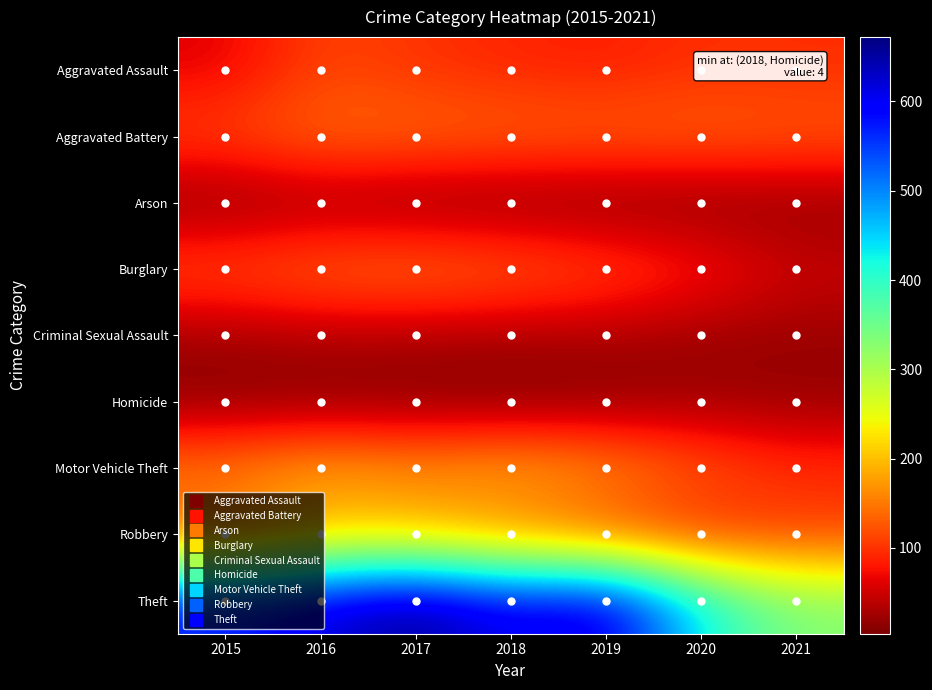

Reading right to left, extract all data points from this chart.

Aggravated Assault: 2021=96	2020=98	2019=84	2018=90	2017=99	2016=114	2015=61
Aggravated Battery: 2021=131	2020=137	2019=136	2018=138	2017=142	2016=143	2015=115
Arson: 2021=13	2020=7	2019=6	2018=7	2017=8	2016=18	2015=9
Burglary: 2021=51	2020=91	2019=119	2018=138	2017=150	2016=142	2015=123
Criminal Sexual Assault: 2021=20	2020=20	2019=29	2018=27	2017=29	2016=32	2015=24
Homicide: 2021=17	2020=21	2019=9	2018=4	2017=7	2016=7	2015=9
Motor Vehicle Theft: 2021=101	2020=129	2019=172	2018=192	2017=172	2016=191	2015=159
Robbery: 2021=103	2020=89	2019=110	2018=146	2017=181	2016=186	2015=121
Theft: 2021=332	2020=427	2019=634	2018=602	2017=672	2016=623	2015=578